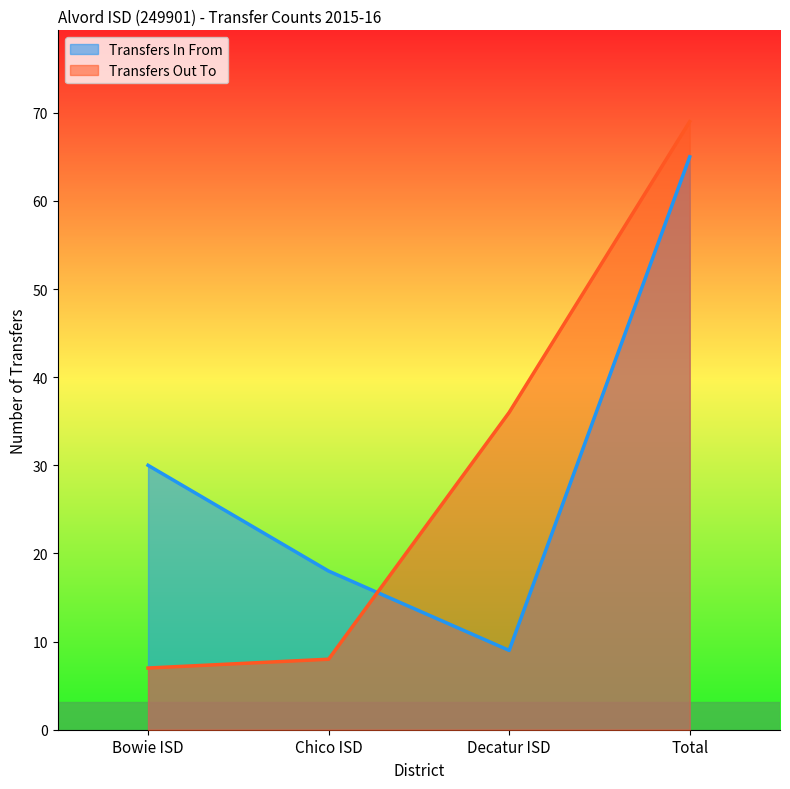

At which label is Transfers Out To closest to 38?

Decatur ISD